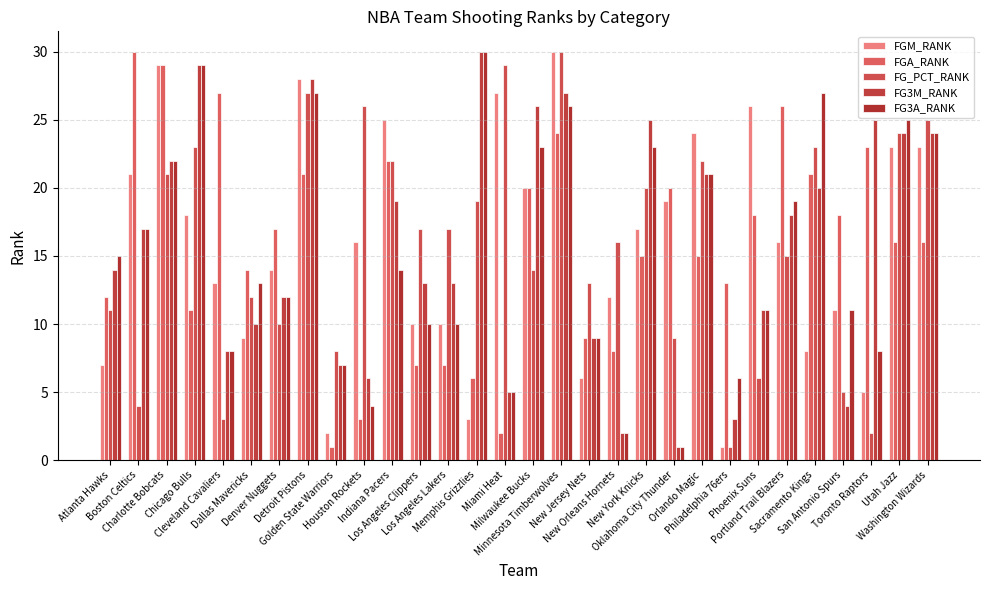

Rank the categories by FG3M_RANK value from lowest to highest.

Oklahoma City Thunder, New Orleans Hornets, Philadelphia 76ers, San Antonio Spurs, Miami Heat, Houston Rockets, Golden State Warriors, Cleveland Cavaliers, New Jersey Nets, Dallas Mavericks, Phoenix Suns, Denver Nuggets, Los Angeles Clippers, Los Angeles Lakers, Atlanta Hawks, Boston Celtics, Portland Trail Blazers, Indiana Pacers, Sacramento Kings, Orlando Magic, Charlotte Bobcats, Utah Jazz, Washington Wizards, New York Knicks, Toronto Raptors, Milwaukee Bucks, Minnesota Timberwolves, Detroit Pistons, Chicago Bulls, Memphis Grizzlies